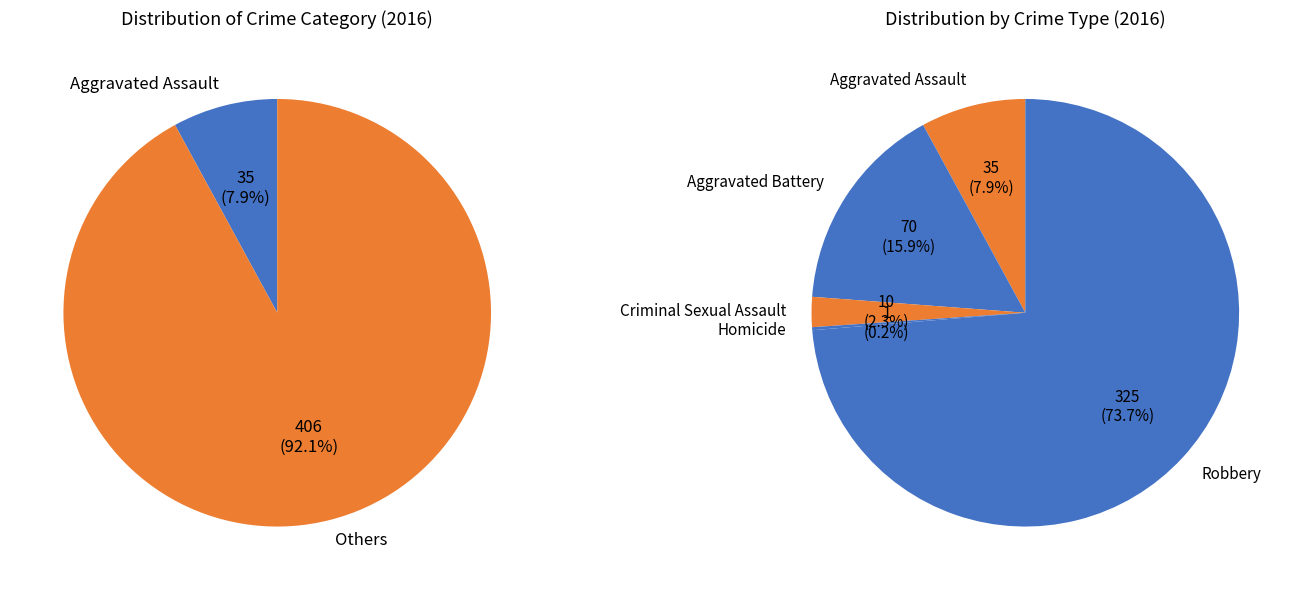

Is it true that Criminal Sexual Assault is 16% of the pie?

False